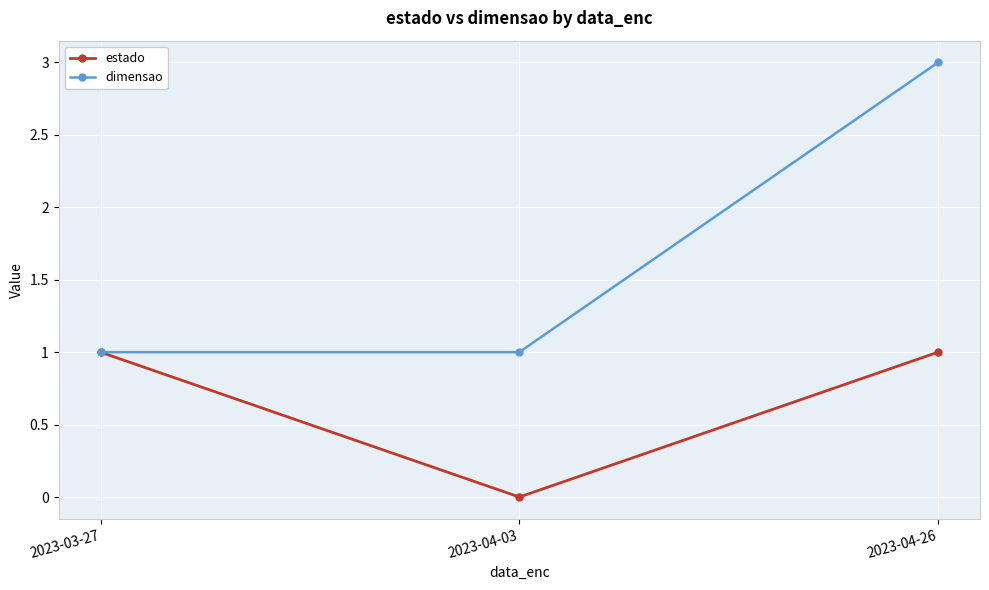

Count the number of data series in this chart.

2